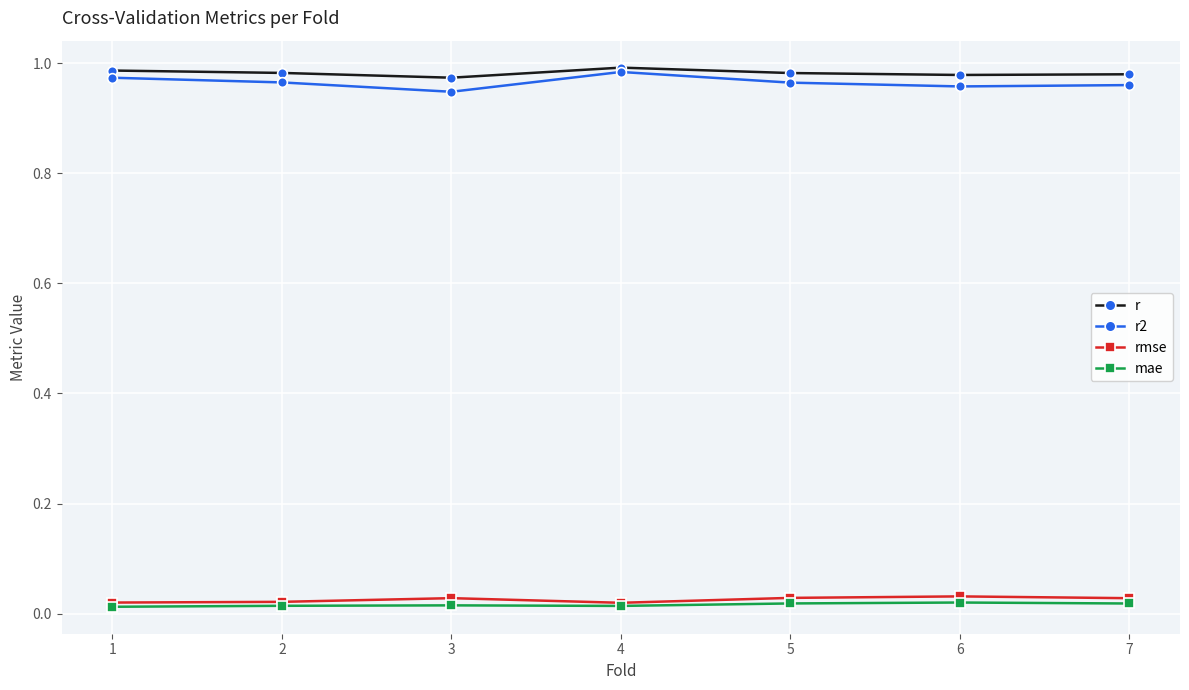

Count the number of data series in this chart.

4